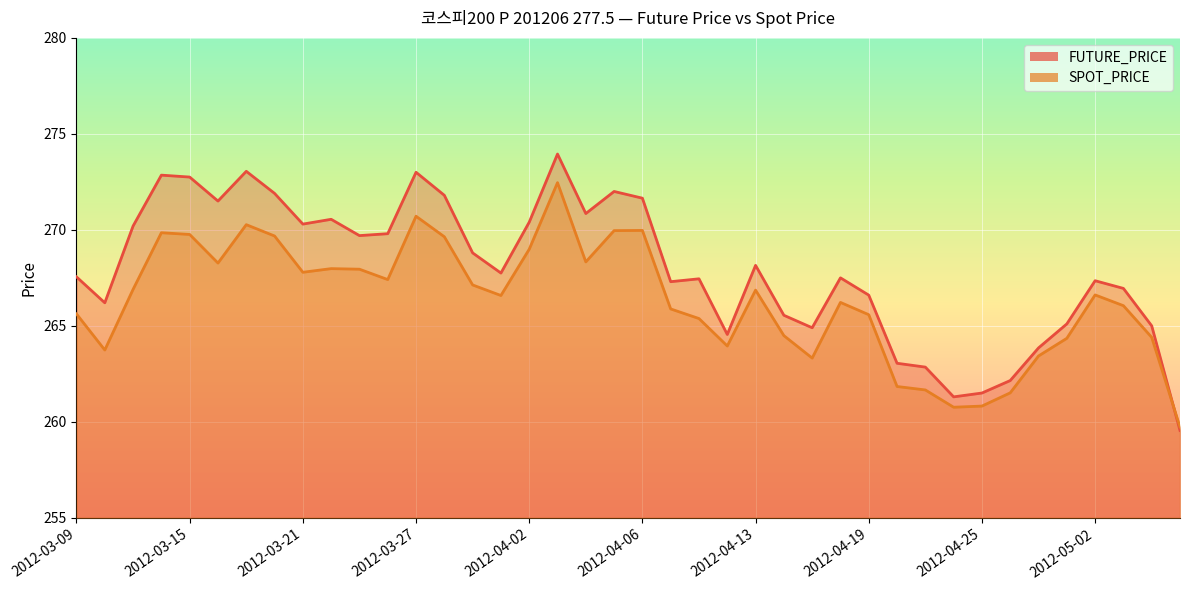

What is the approximate value of FUTURE_PRICE at 2012-04-17?

264.9